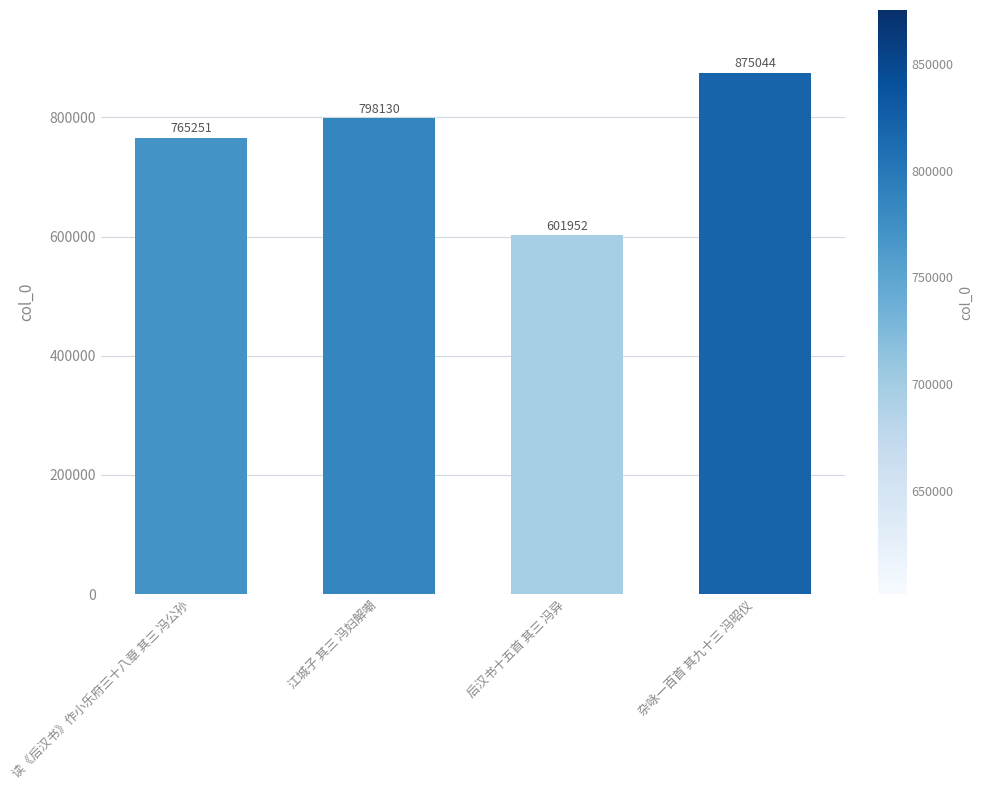

Between 江城子 其三 冯妇解嘲 and 后汉书十五首 其三 冯异, which is larger?

江城子 其三 冯妇解嘲